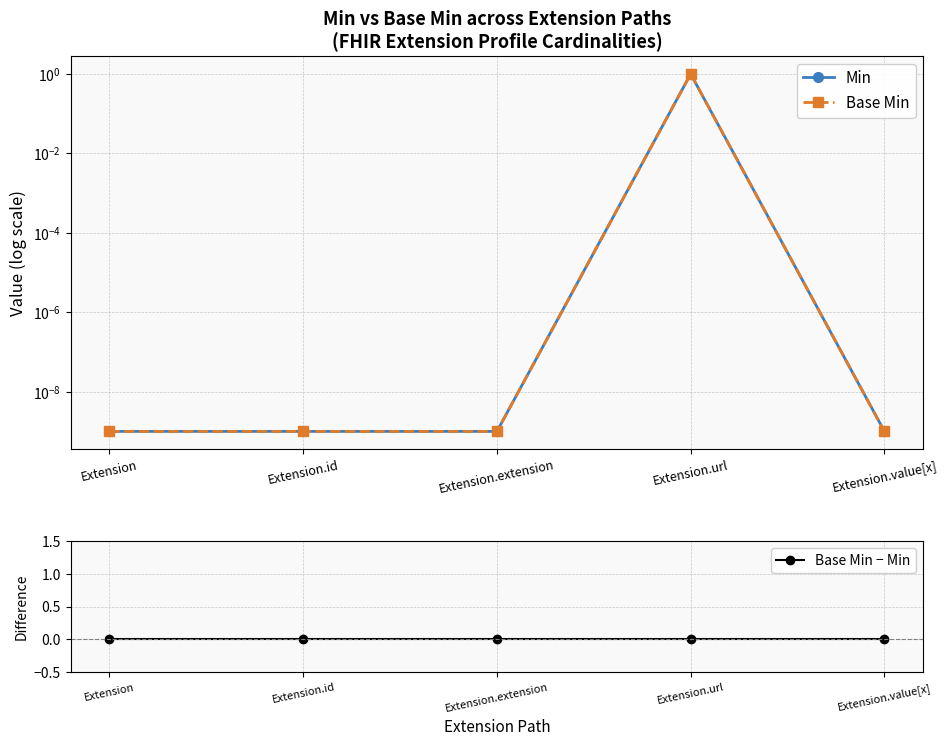

Rank the series at Extension.url from lowest to highest value.

Base Min − Min, Min, Base Min